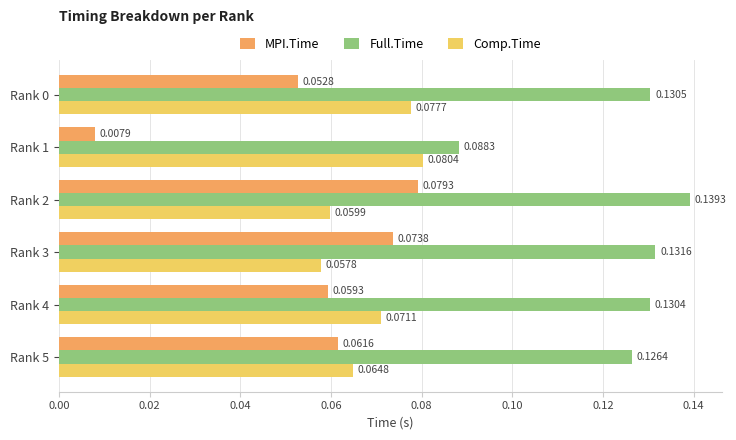

Rank the series by their maximum value, from lowest to highest.

MPI.Time, Comp.Time, Full.Time